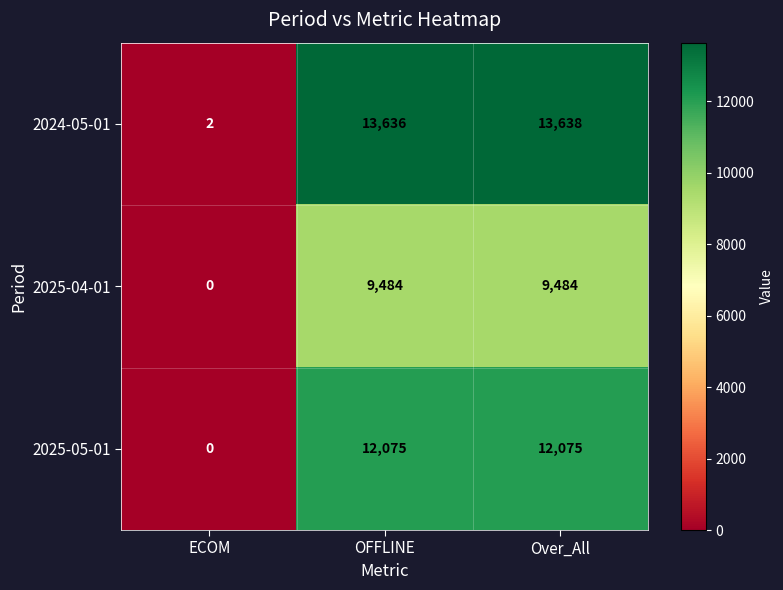

Which category has the highest value across all series?

Over_All